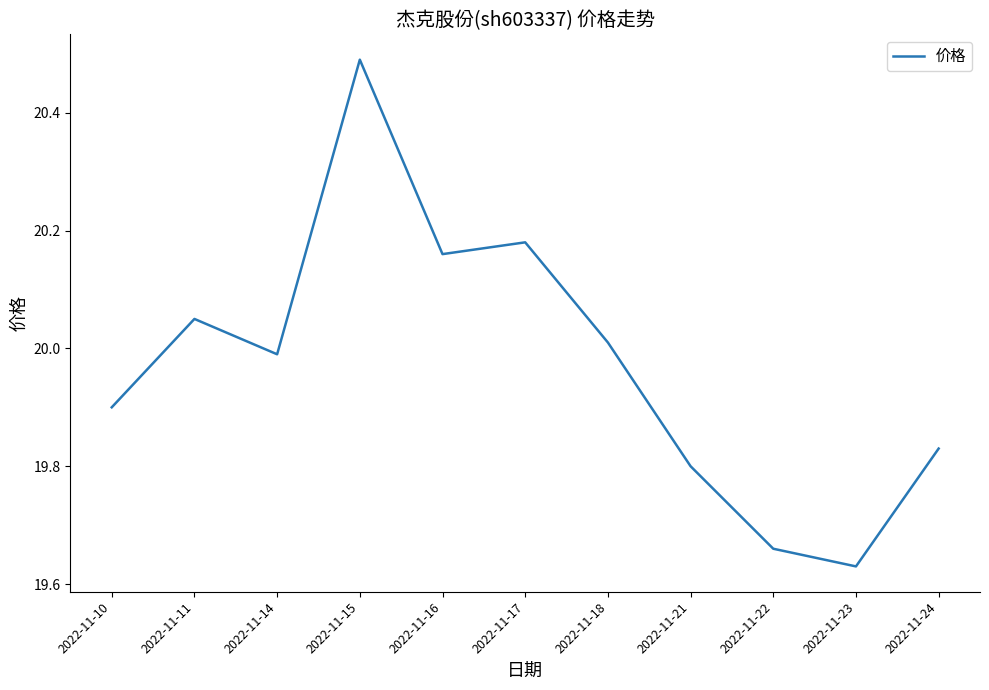

Is it true that the value at 2022-11-24 is 35.4?

False